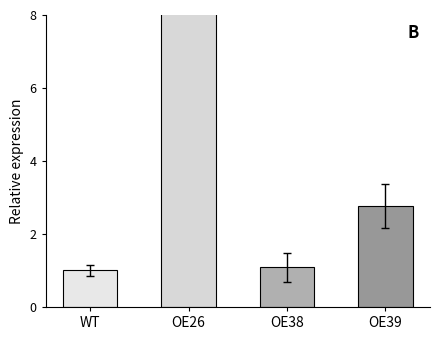

Rank the categories by value from highest to lowest.

OE26, OE39, OE38, WT